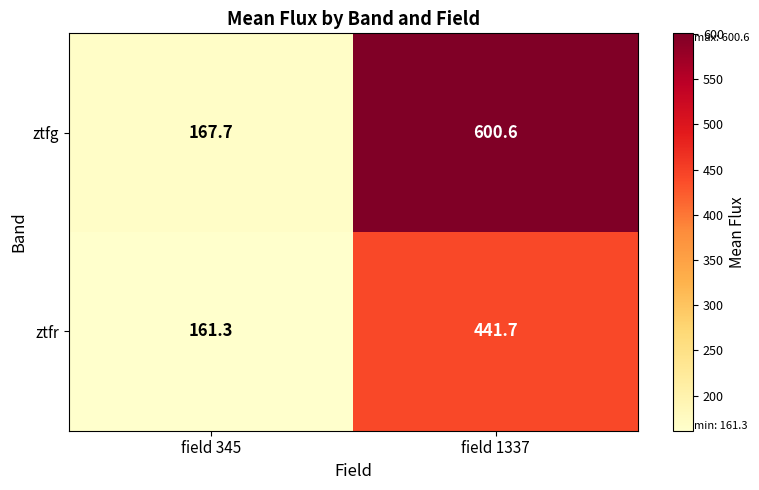

Where is ztfg nearest to the value 384?

field 345